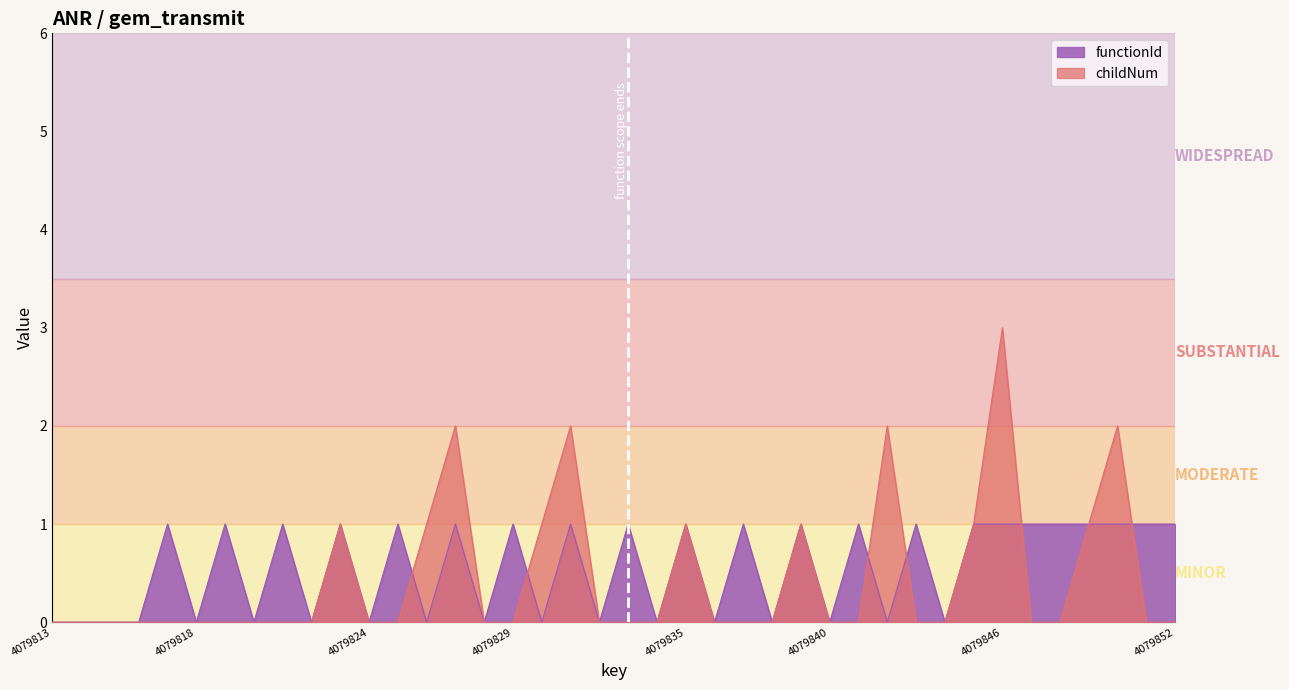

Rank the series by their average value, from highest to lowest.

functionId, childNum